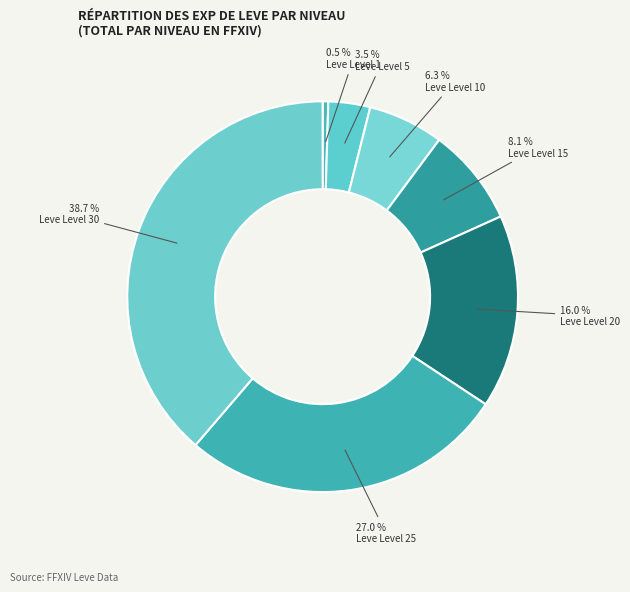

How many segments does this pie chart have?

7